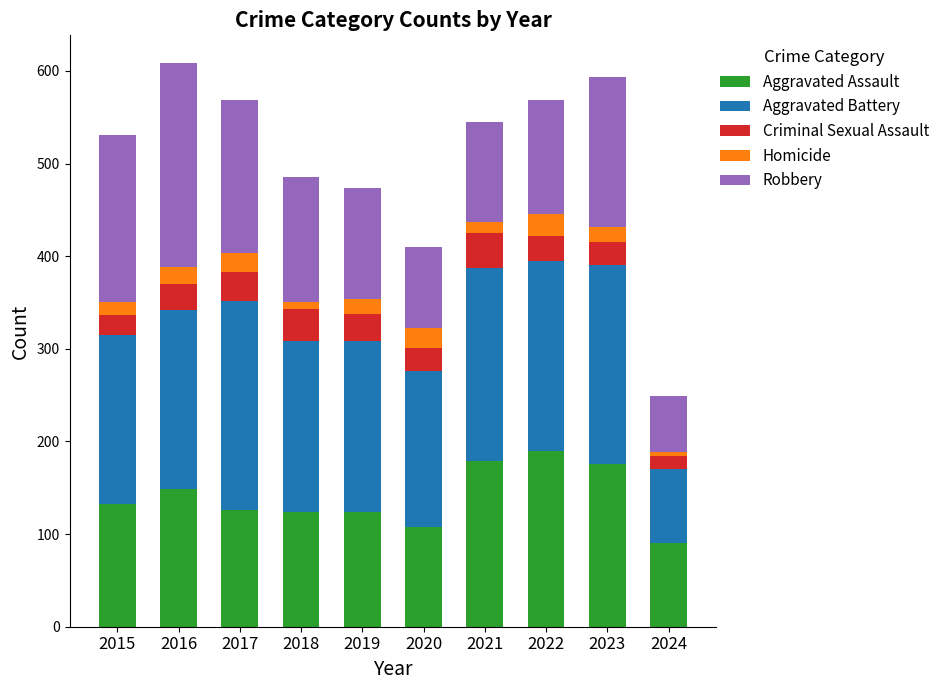

How many bars are there in total?

10